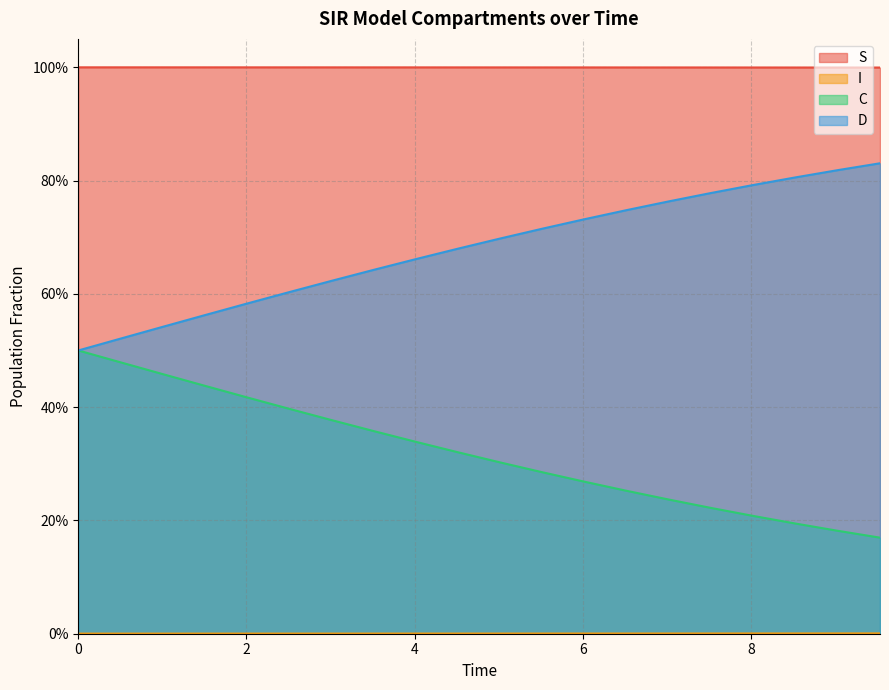

Does the chart display data point markers on the line(s)?

No